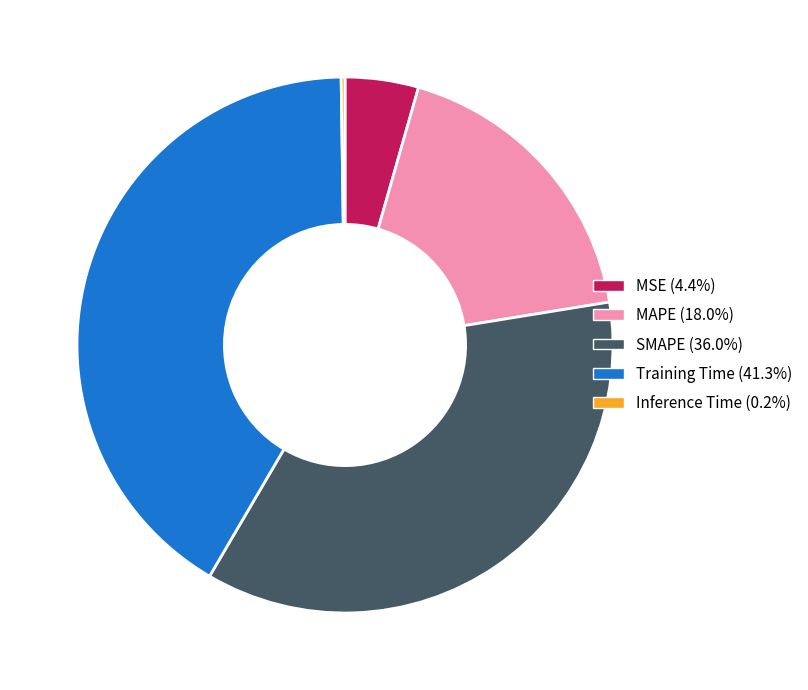

Which slice is the largest?

Training Time